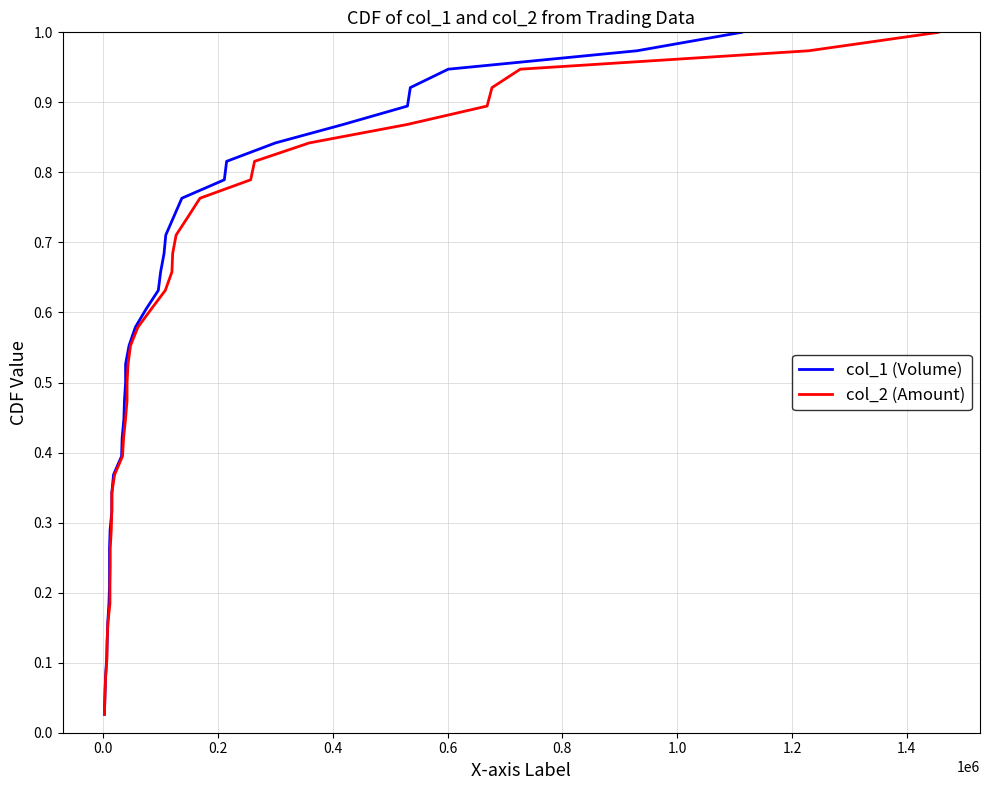

True or false: col_2 (Amount) and col_1 (Volume) intersect in this chart.

False